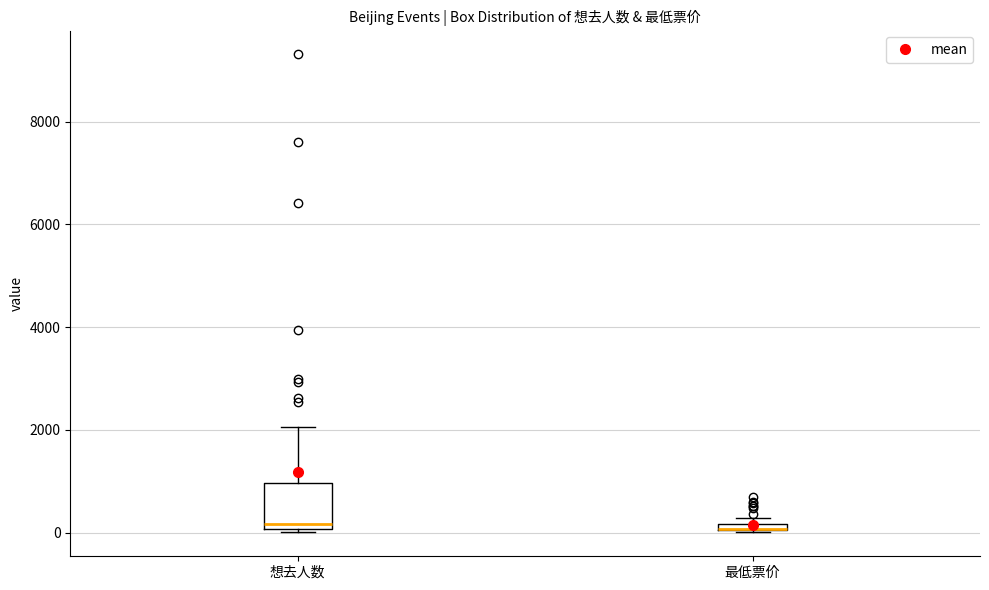

Where is the lower edge of the box for 最低票价 on the y-axis? The values are not printed on the chart, so give them approximately, as read against the axis.

0